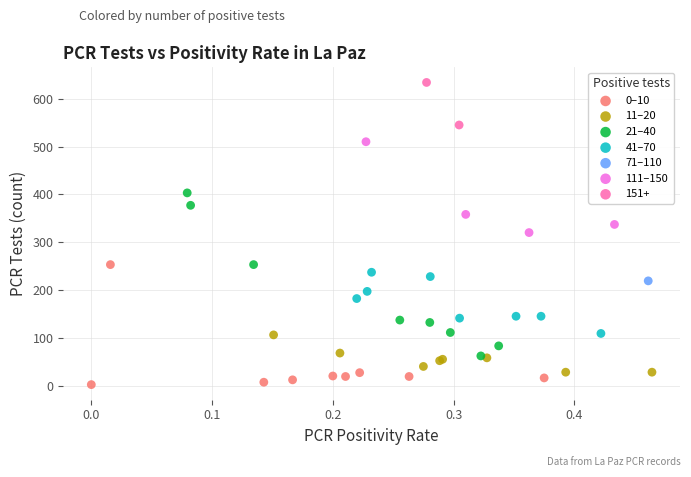

Which series reaches the maximum Y coordinate?

151+